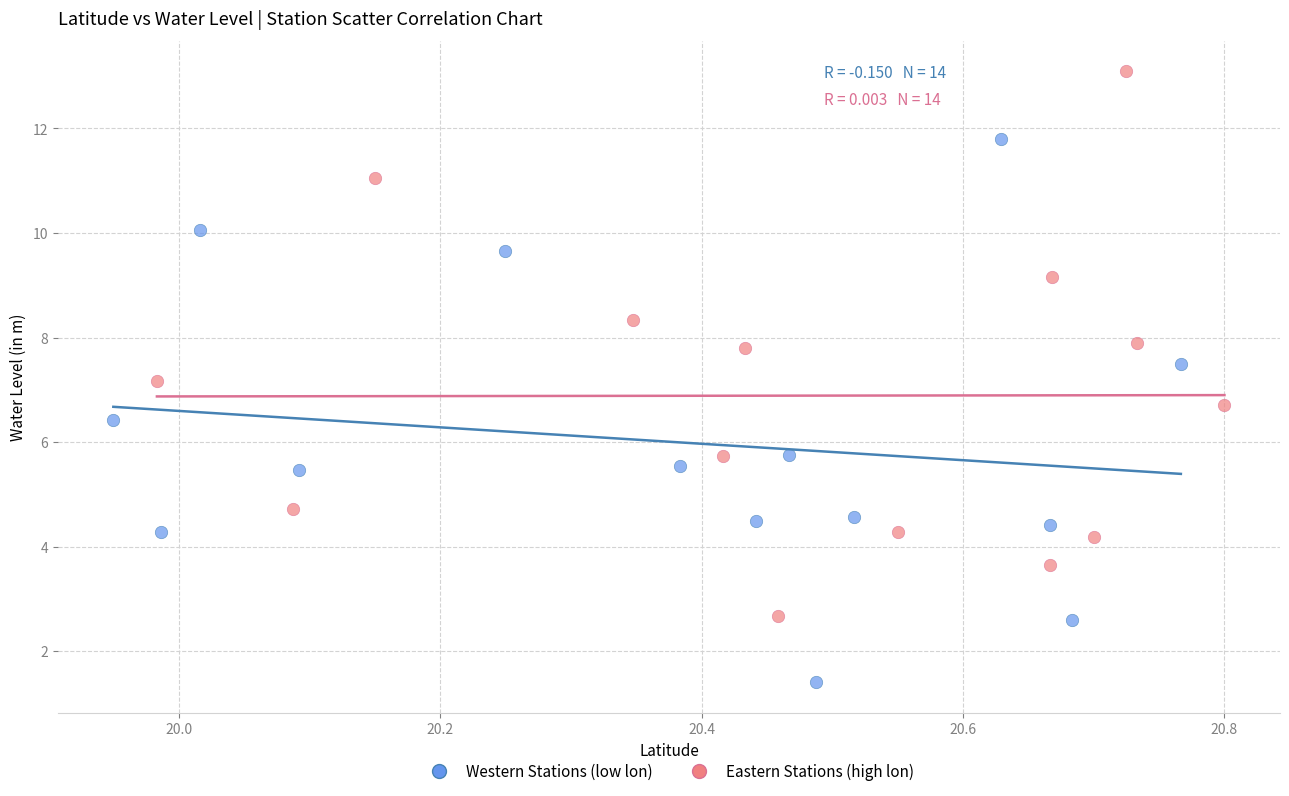

What are all the series names shown in the legend?

Western Stations (low lon), Eastern Stations (high lon)